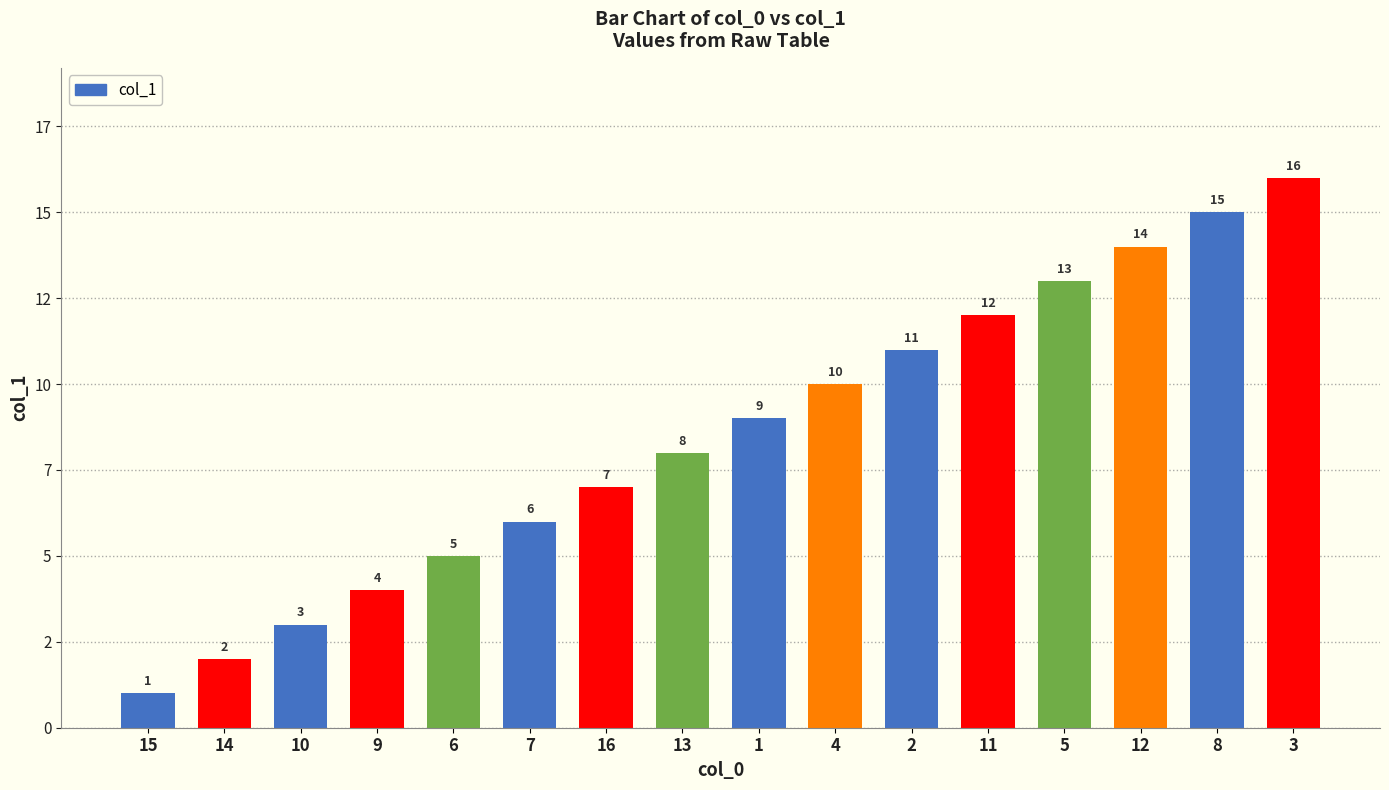

Are the bars horizontal?

No